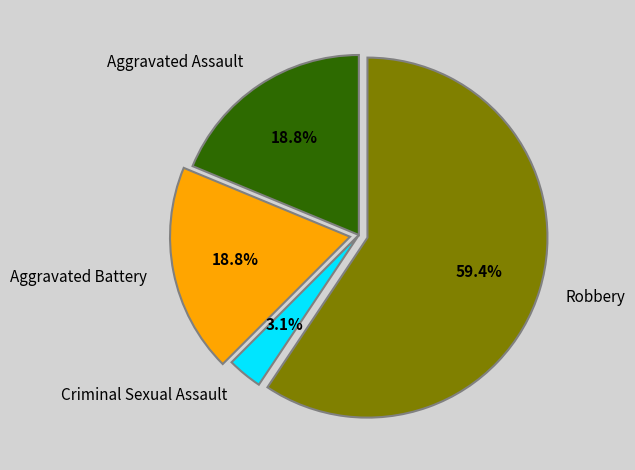

Does Aggravated Battery account for over 50% of the chart?

No